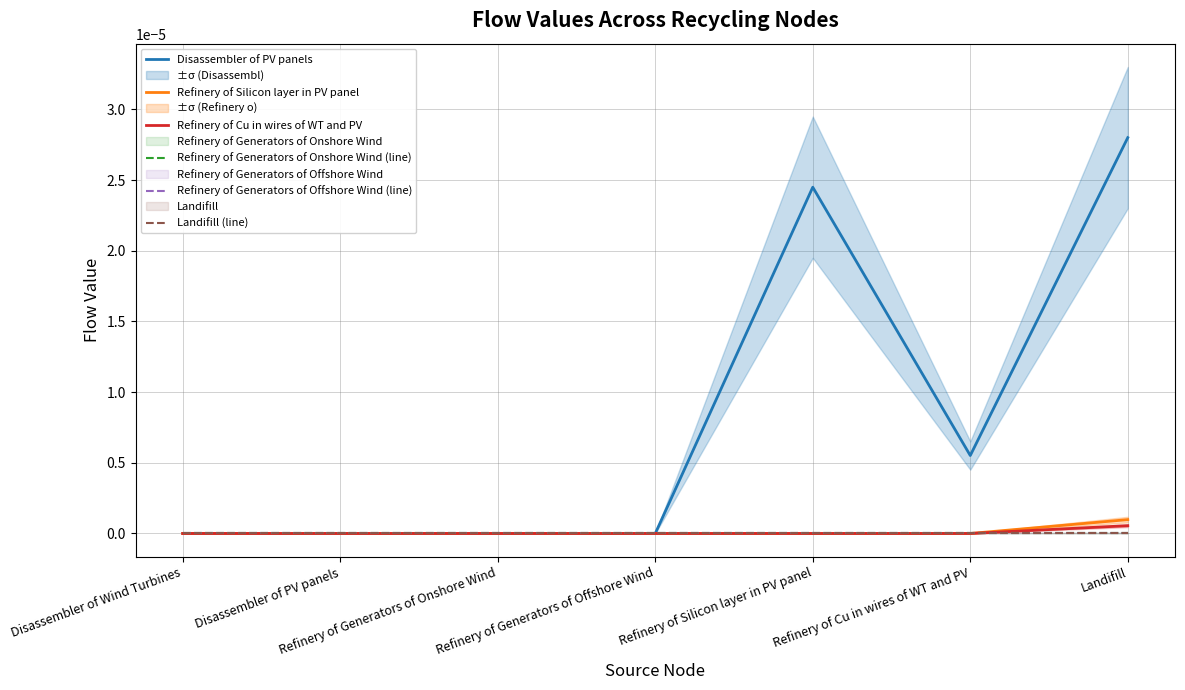

True or false: Refinery of Silicon layer in PV panel has a value of 0.0 at Refinery of Silicon layer in PV panel.

True